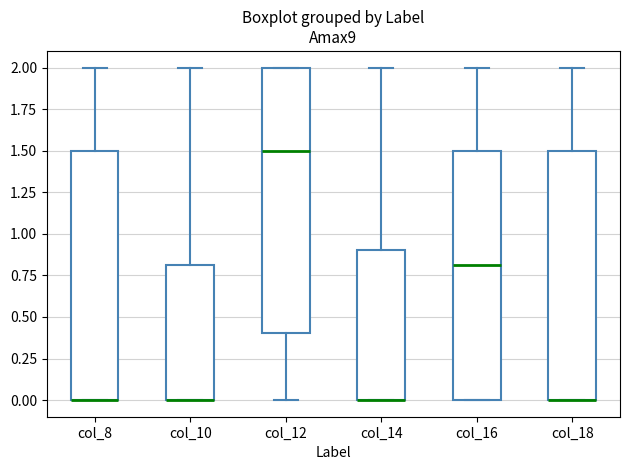

Comparing the boxes themselves (not the whiskers), which one is the tallest?

col_12